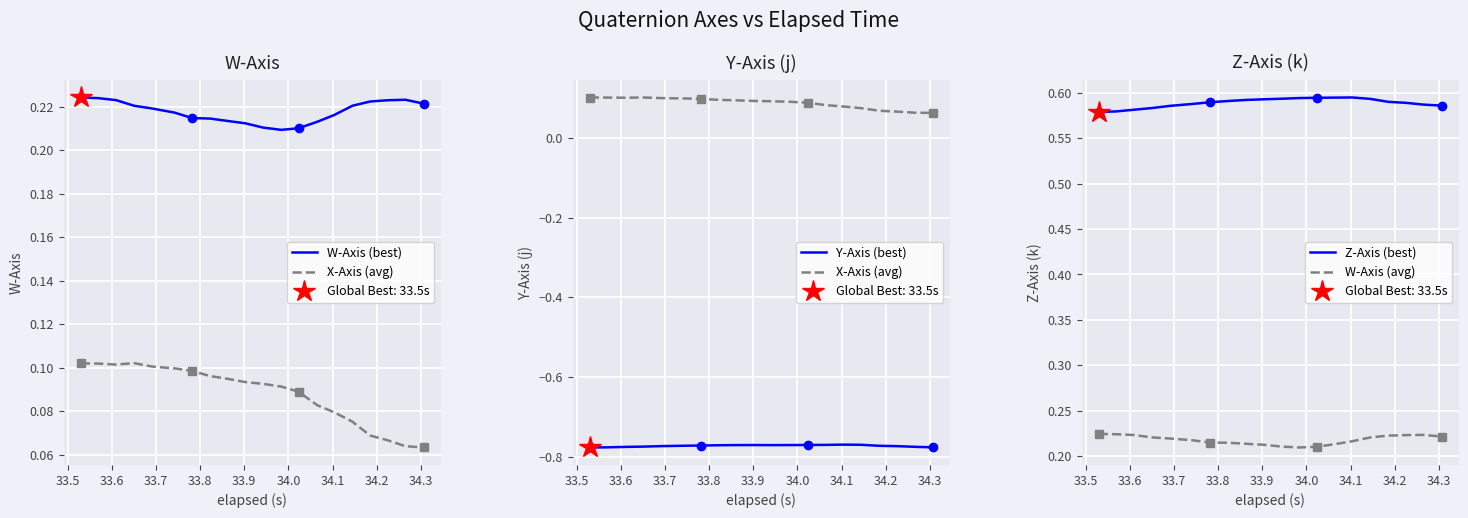

True or false: W-Axis (avg) and Z-Axis (best) intersect in this chart.

False